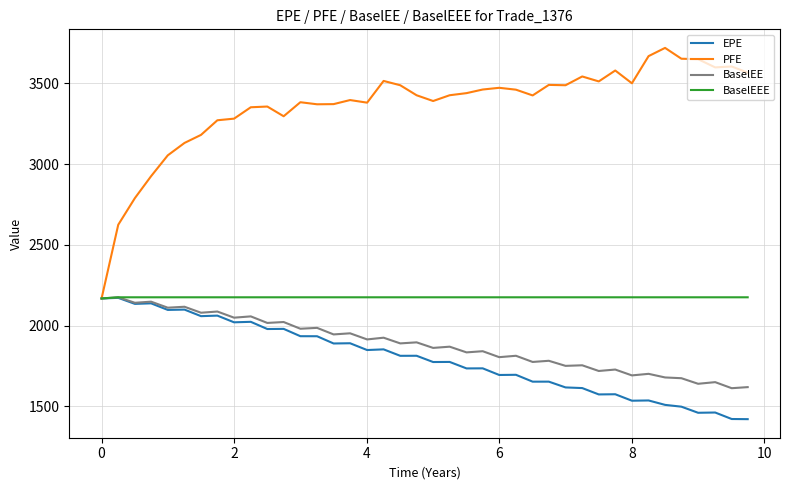

How many values in the PFE series exceed 3426?

21